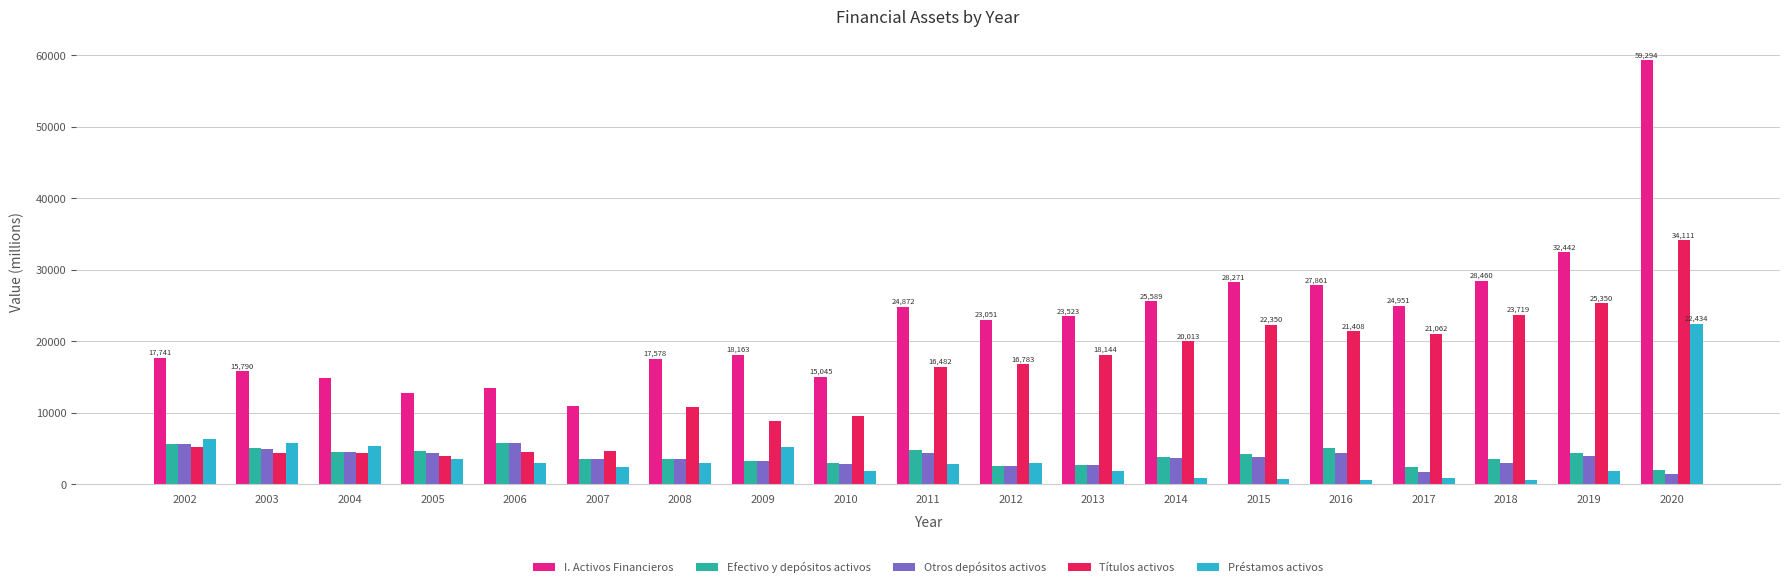

Where is Préstamos activos nearest to the value 11497?

2002